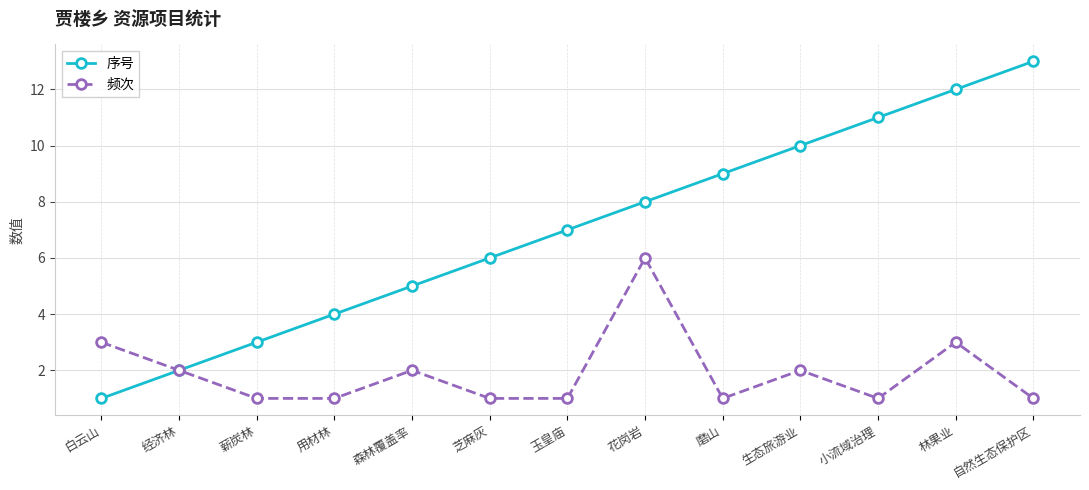

What is the greatest value displayed?

13